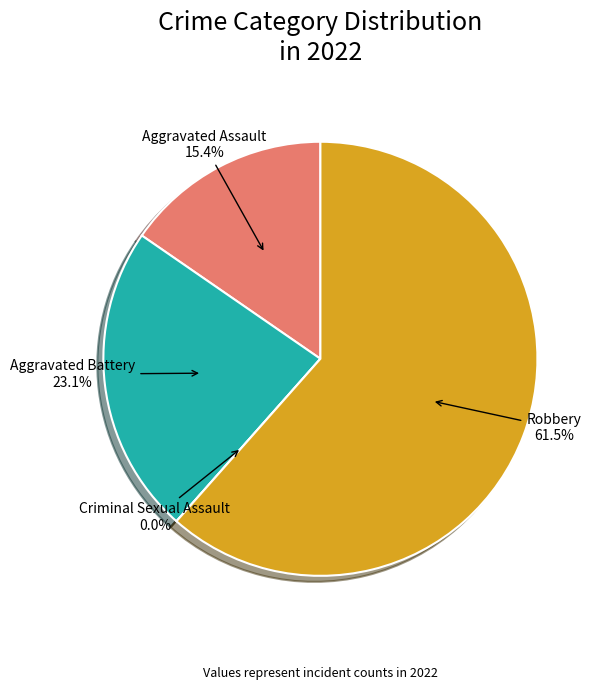

To the nearest percent, what is the combined percentage of Aggravated Assault and Criminal Sexual Assault?

15%